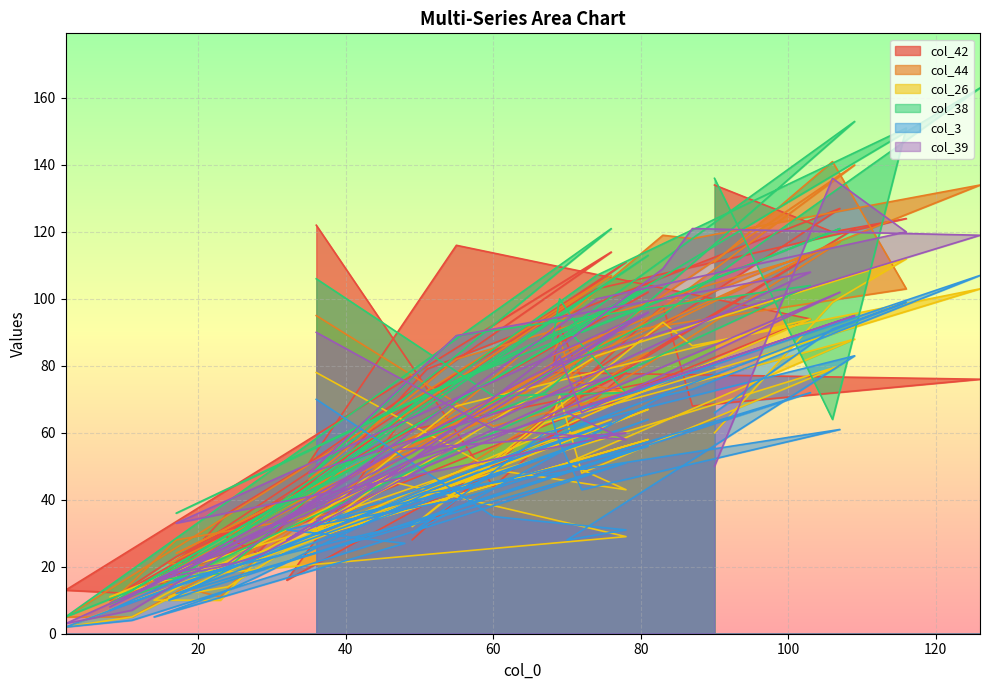

Reading right to left, transcribe all the data shown in this chart.

col_42: 134	120	124	103	36	17	94	116	51	114	13	12	63	111	22	102	10	23	61	75	16	65	13	30	24	79	127	76	92	78	76	68	98	28	64	121	69	78	44	122
col_44: 111	141	103	89	20	21	113	82	46	107	5	5	49	90	24	93	9	28	40	84	39	58	16	11	23	61	117	68	88	83	134	118	119	56	77	140	76	72	62	95
col_26: 60	99	112	83	14	11	94	68	33	64	2	5	45	29	17	58	11	19	40	67	25	50	10	10	22	42	80	48	71	64	103	86	93	32	63	88	51	43	49	78
col_38: 136	64	151	107	28	15	104	89	47	121	5	13	59	99	36	103	9	16	66	113	39	58	16	18	27	72	121	90	100	87	163	102	95	57	72	153	91	72	71	106
col_3: 66	91	99	64	19	10	72	40	32	63	2	4	29	51	12	64	7	16	33	56	31	27	5	12	17	42	61	43	57	64	107	73	71	30	60	83	28	31	35	70
col_39: 50	136	120	100	21	18	108	89	48	77	3	7	55	60	33	96	8	18	54	96	28	50	16	20	23	50	102	66	83	80	119	121	109	52	64	95	66	58	61	90